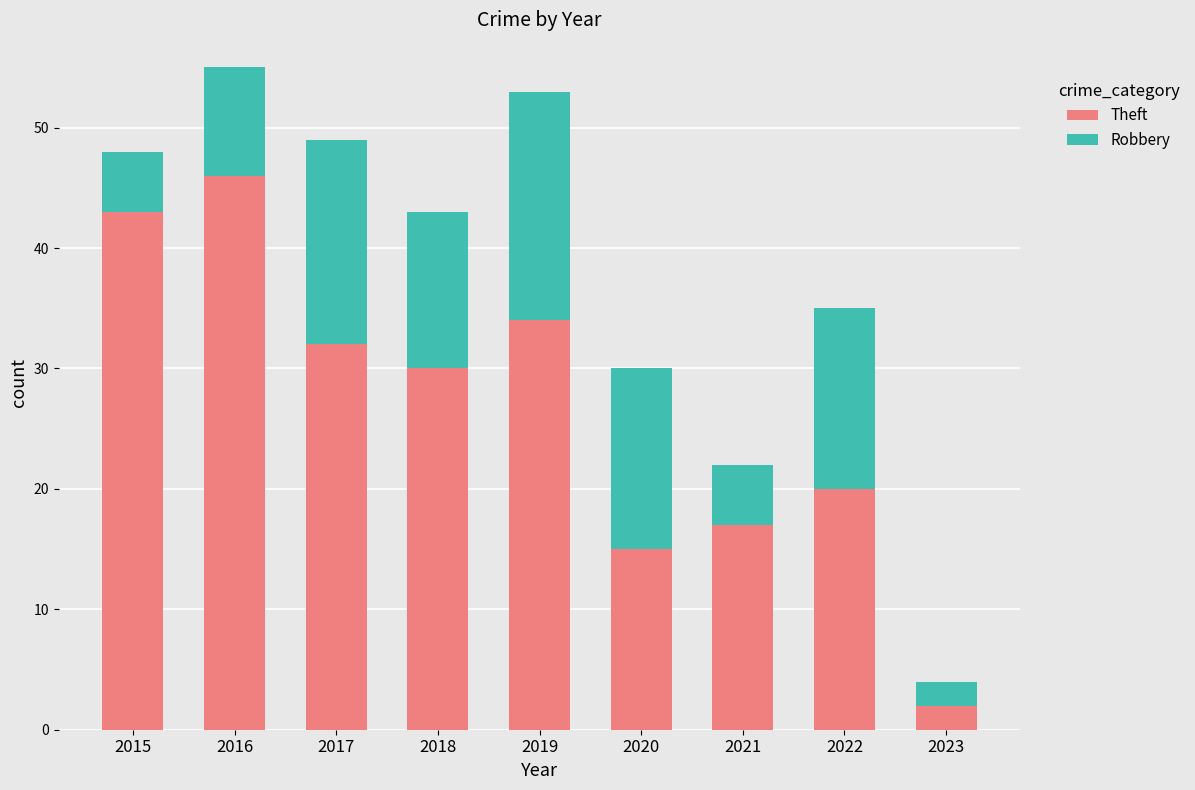

Reading right to left, what are the values for Theft?

2	20	17	15	34	30	32	46	43